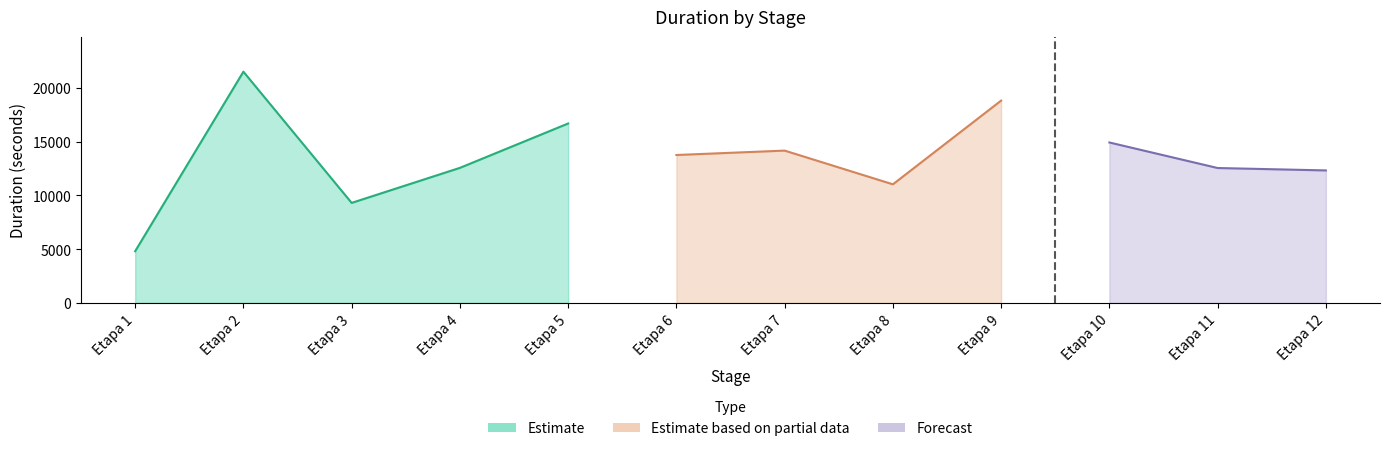

Where does the data first go above 13764?

2